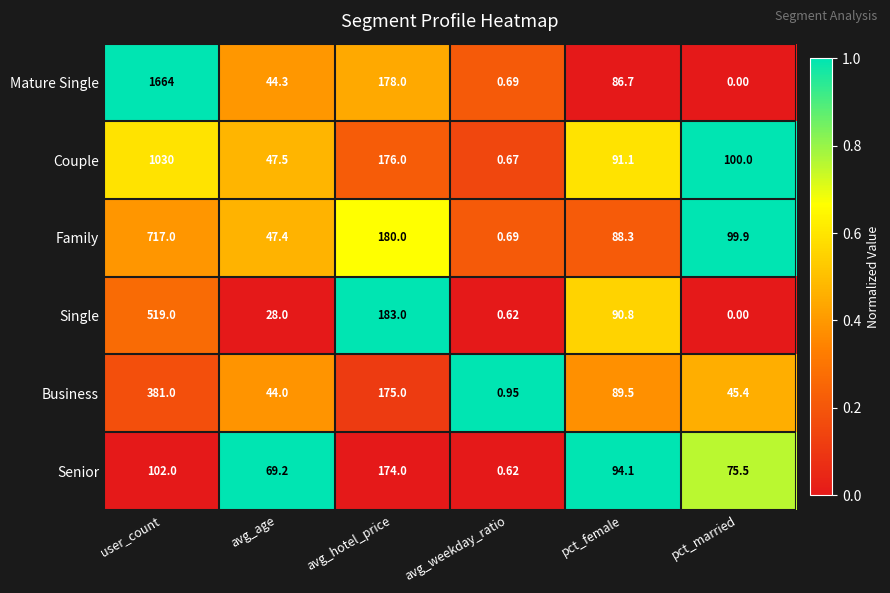

Which series has the widest spread of values?

Mature Single